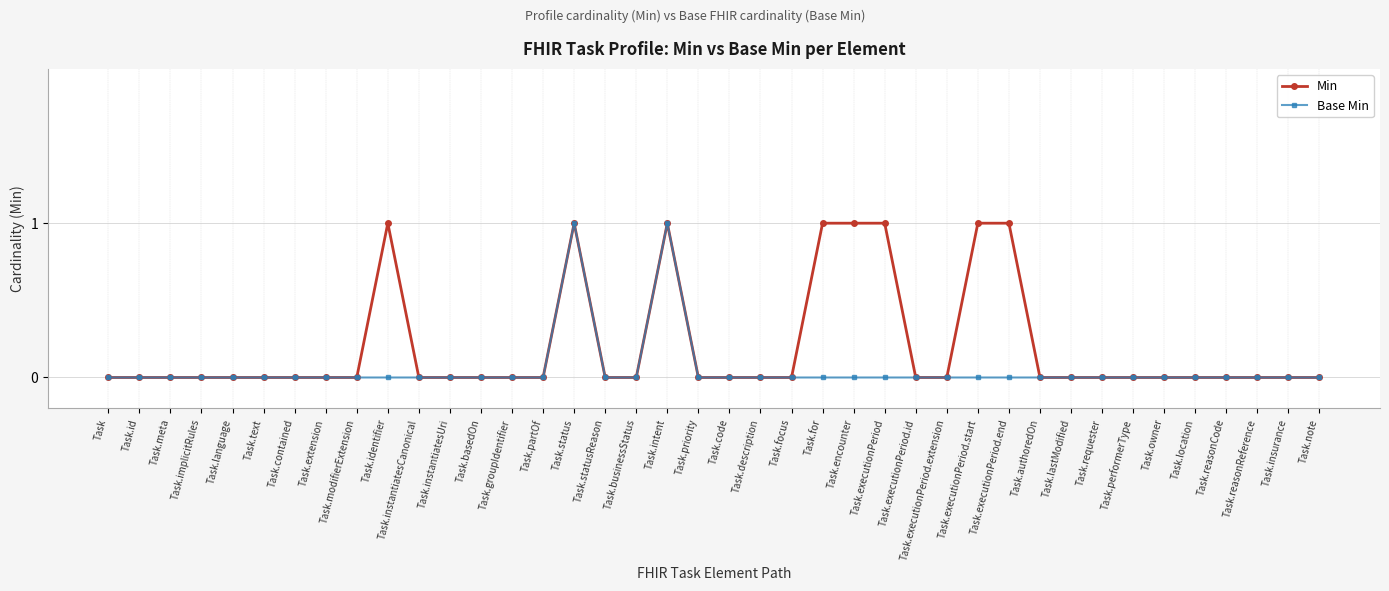

True or false: Min has a value of 0 at Task.lastModified.

True